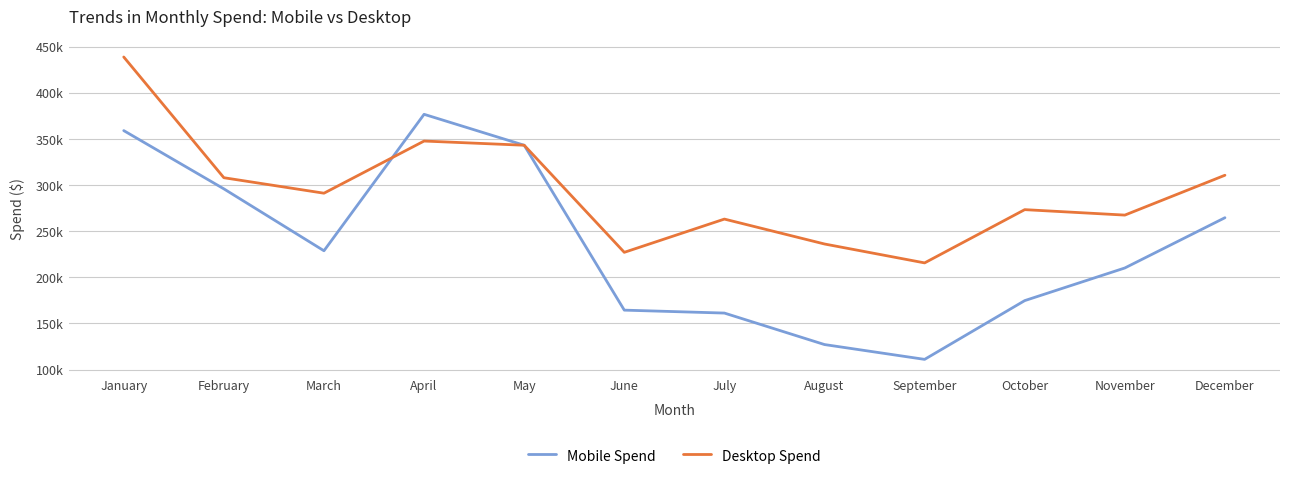

Reading left to right, extract all data points from this chart.

Mobile Spend: January=359084.5	February=295945.2	March=228830.4	April=376750.7	May=343226.5	June=164481.3	July=161303.9	August=127172.6	September=111114.0	October=174805.4	November=210181.0	December=264672.3
Desktop Spend: January=438881.1	February=308024.6	March=291238.7	April=347769.8	May=343226.5	June=227140.9	July=263180.0	August=236177.7	September=215691.8	October=273413.6	November=267503.1	December=310702.3